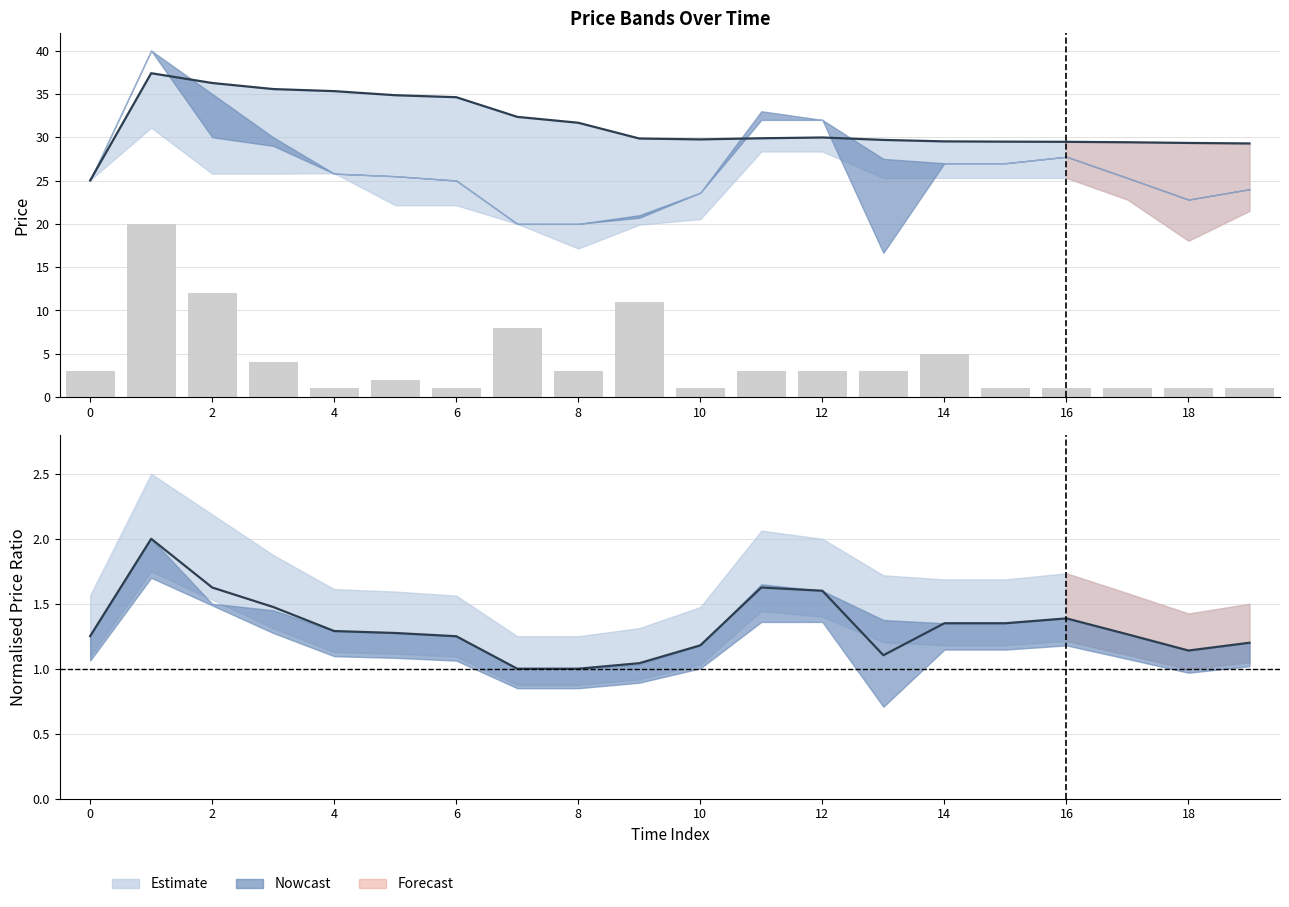

Reading right to left, list all the values displayed in this chart.

Central estimate: 1.2	1.1	1.3	1.4	1.4	1.4	1.1	1.6	1.6	1.2	1.0	1.0	1.0	1.2	1.3	1.3	1.5	1.6	2.0	1.3
Volume: 1.0	1.0	1.0	1.0	1.0	5.0	3.0	3.0	3.0	1.0	11.0	3.0	8.0	1.0	2.0	1.0	4.0	12.0	20.0	3.0